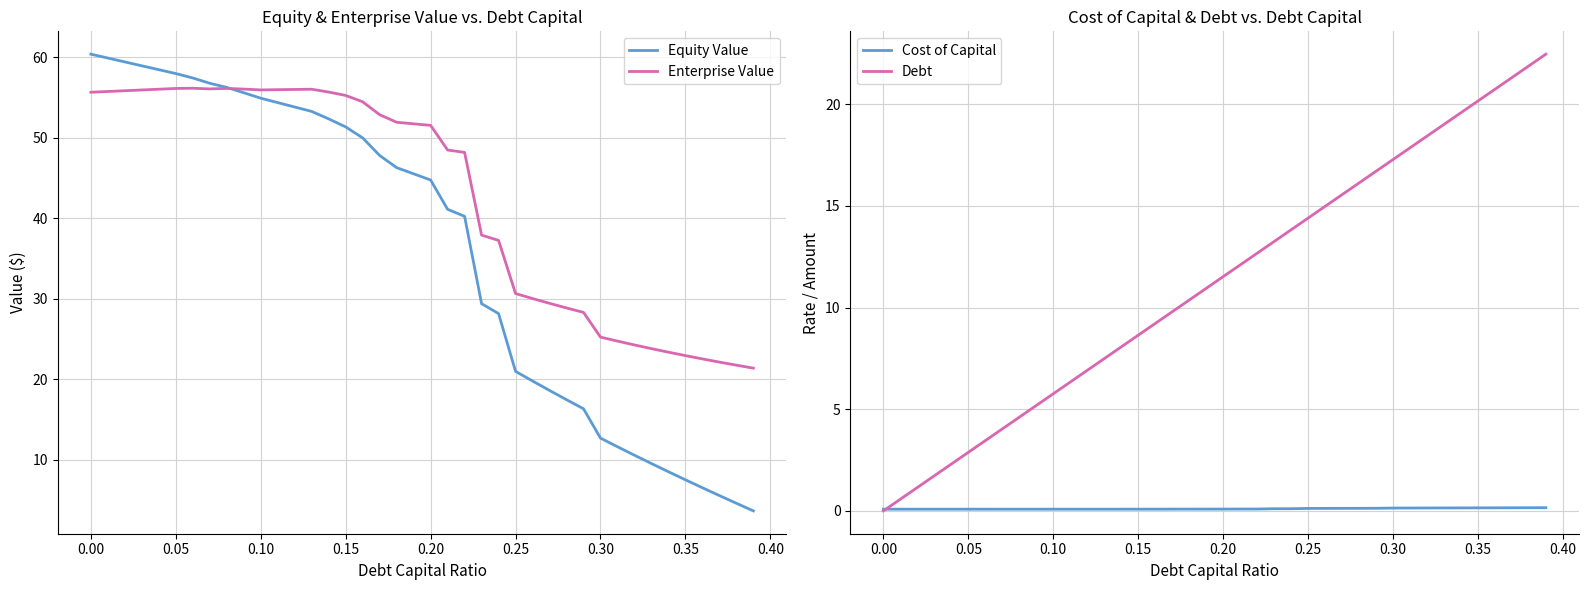

What is the minimum value for Enterprise Value?

21.4